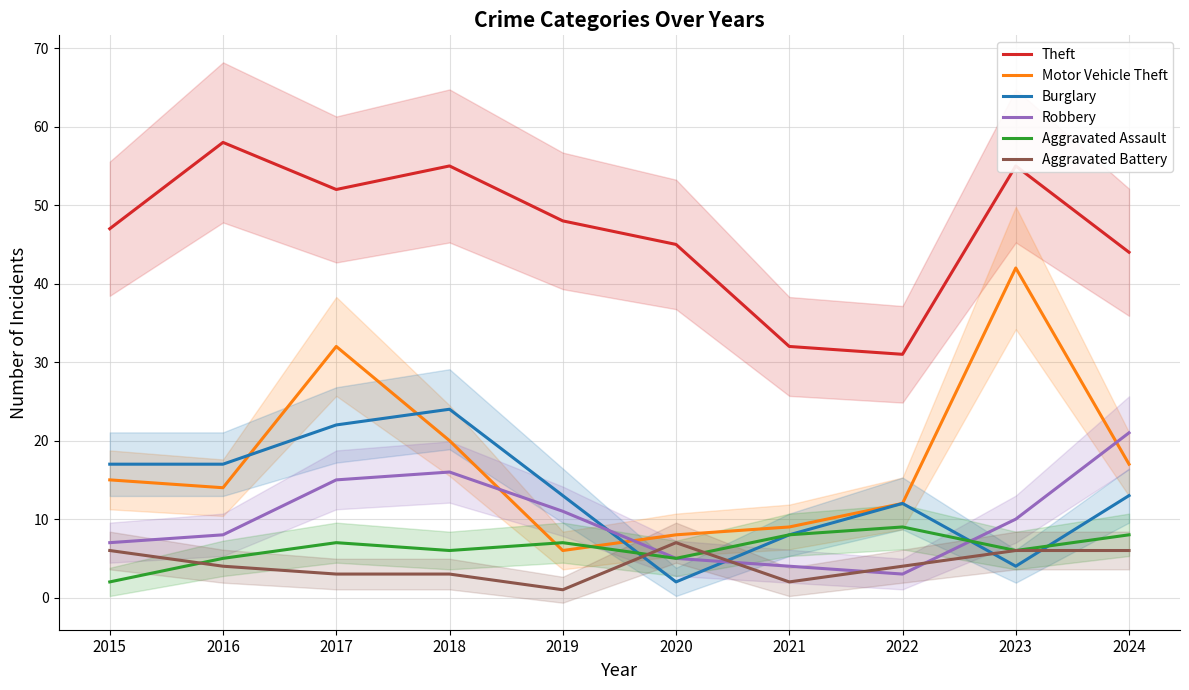

Is the value of Aggravated Battery at 2021 greater than the value of Burglary at 2024?

No